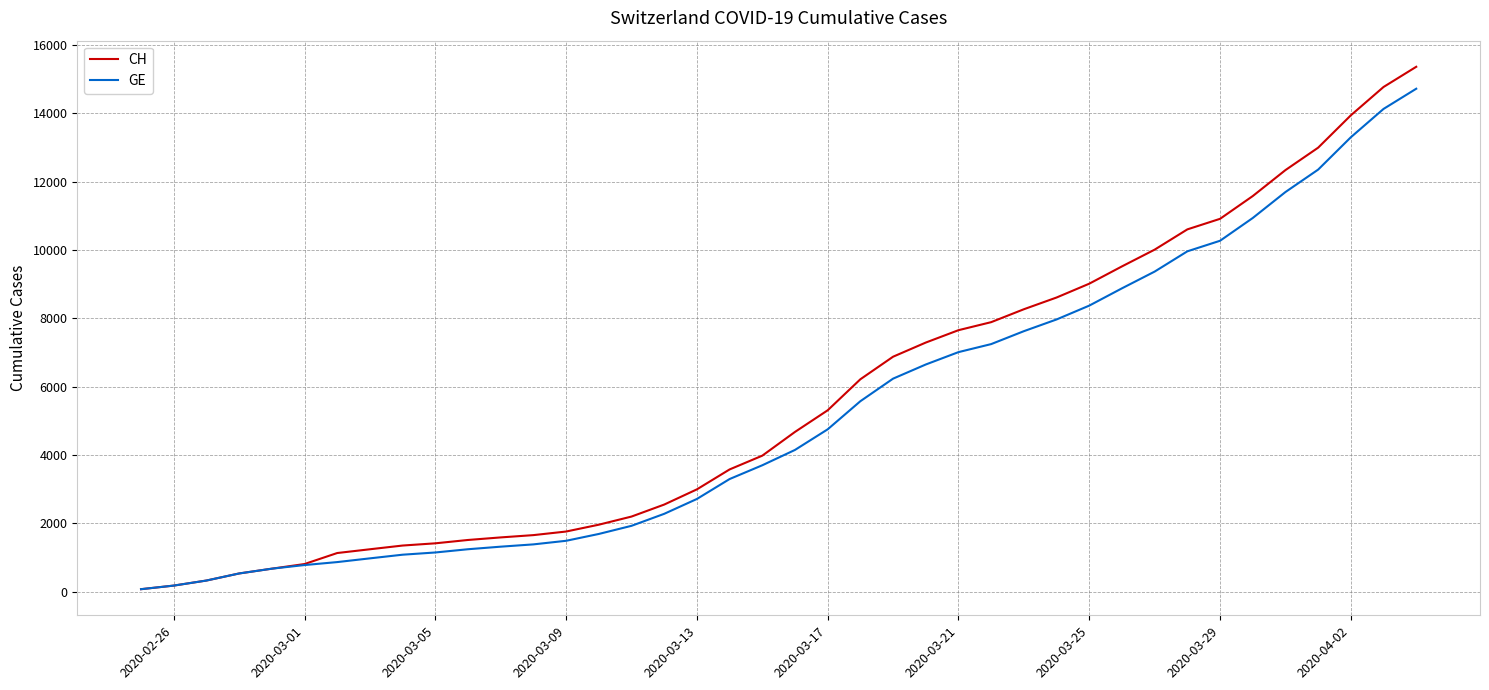

What is the greatest value displayed?

15359